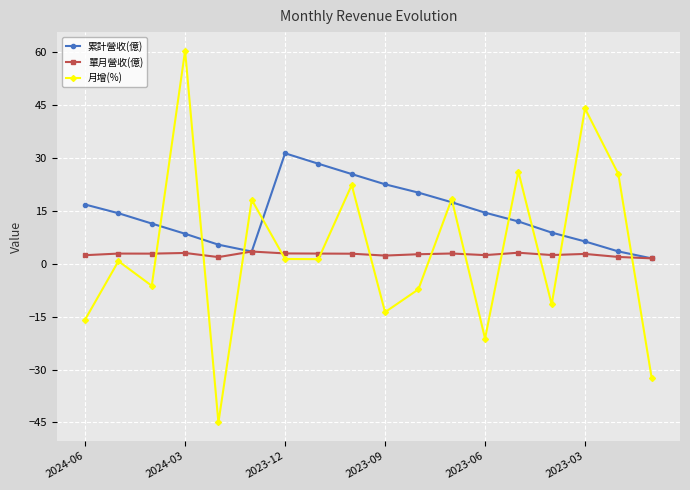

What is the greatest value displayed?

60.5